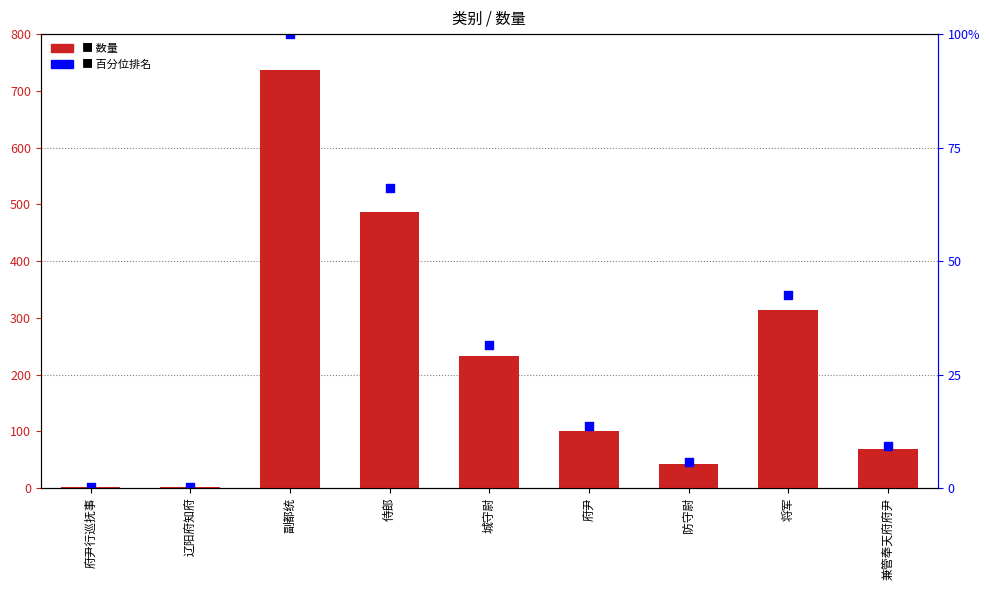

What are all the series names shown in the legend?

数量, 百分位排名